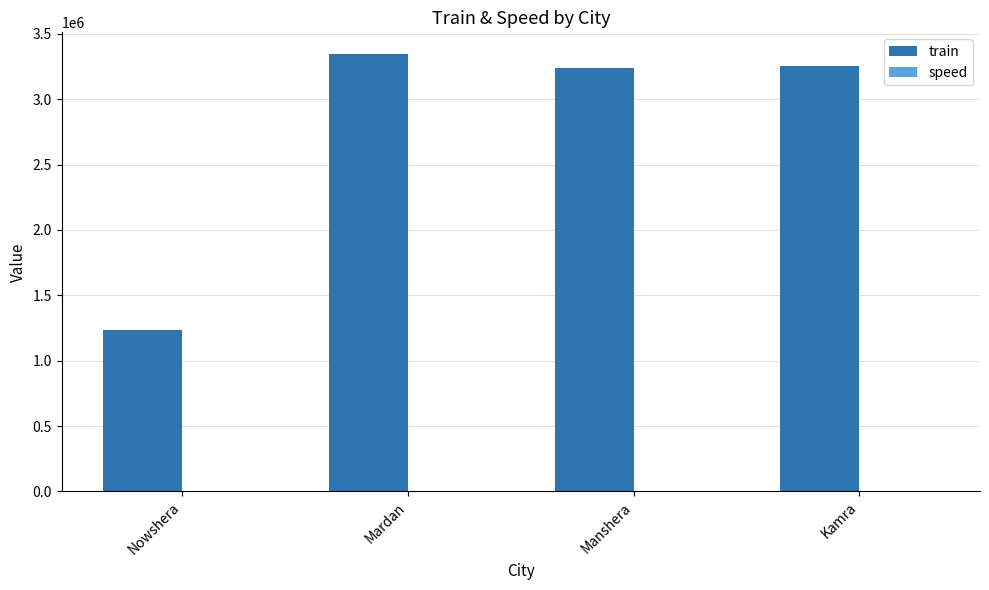

What is the maximum value for train?

3344142